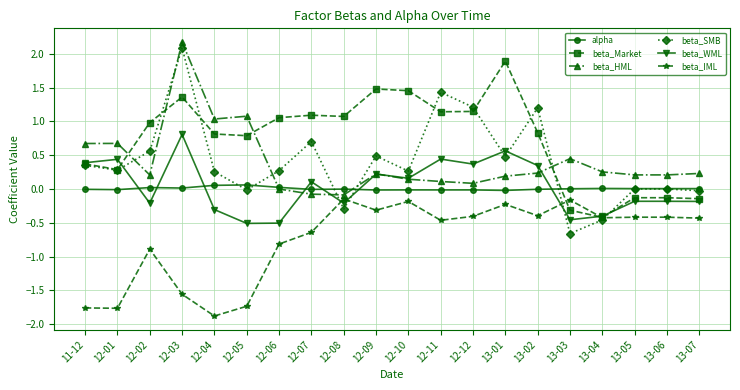

What is the total value across all series at 13-04?

-1.4